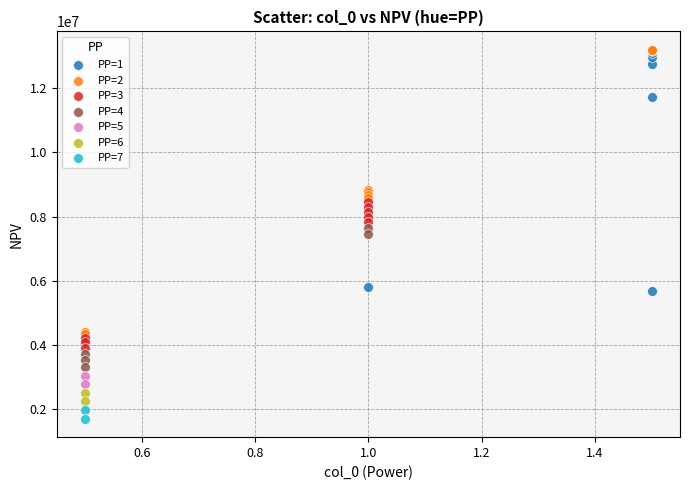

What are all the series names shown in the legend?

PP=1, PP=2, PP=3, PP=4, PP=5, PP=6, PP=7